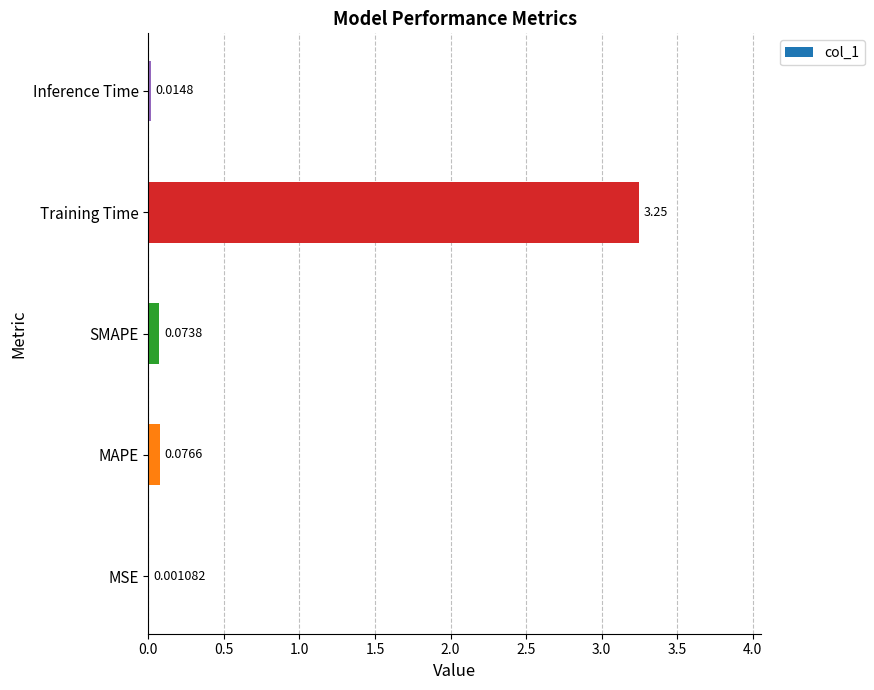

What is the sum of all values?

3.4